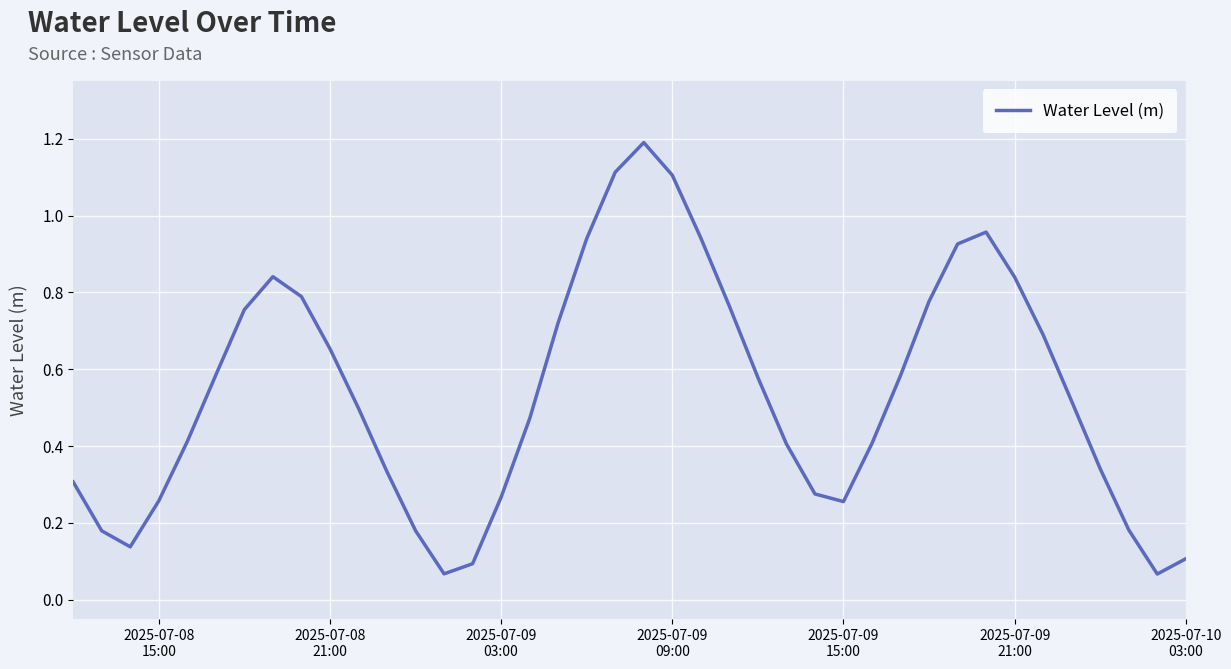

Does the chart display data point markers on the line(s)?

No